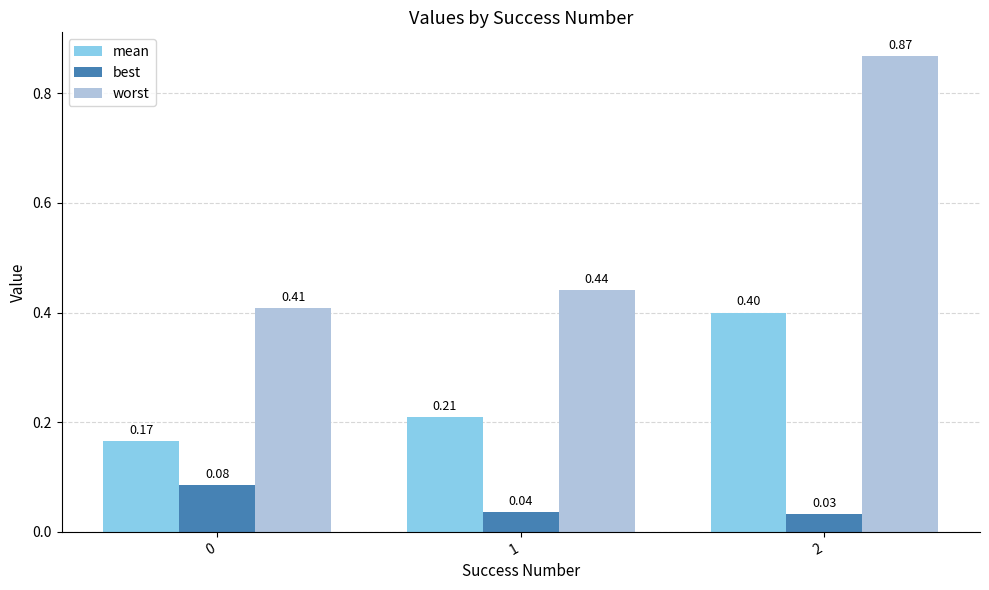

Which series has the largest total across all categories?

worst